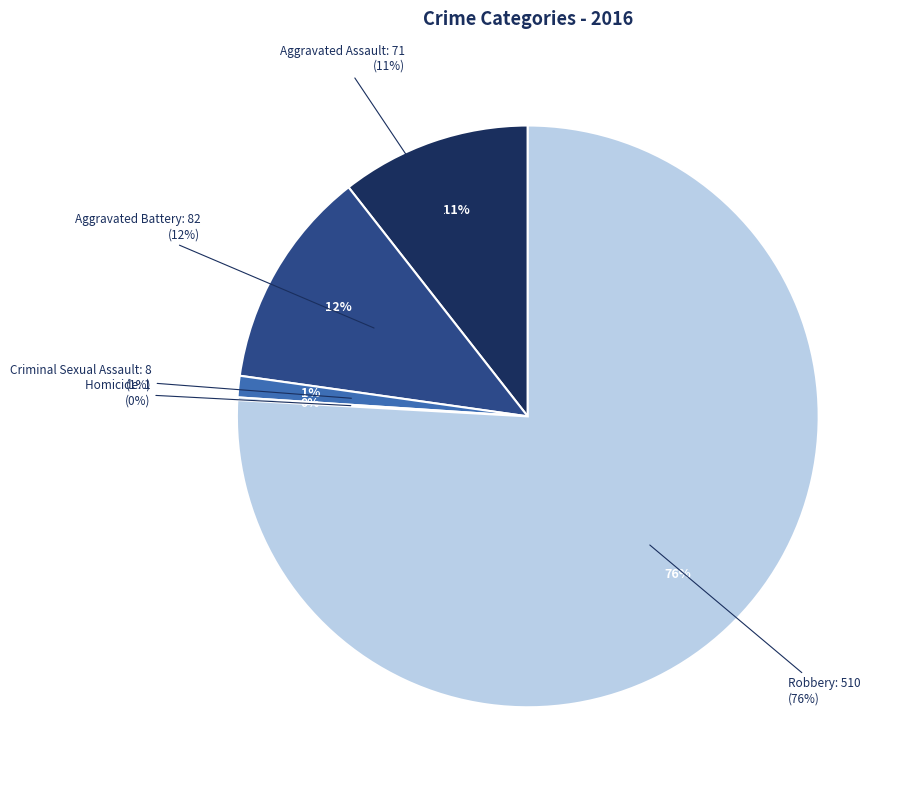

Which slice is the smallest?

Homicide